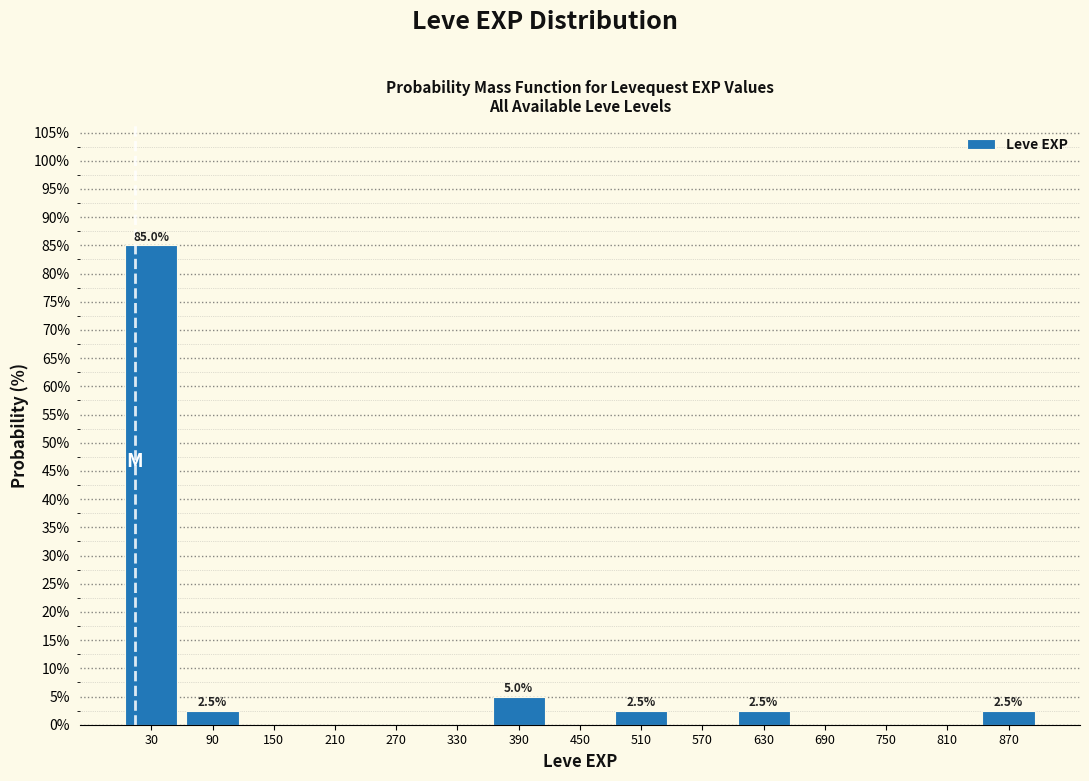

Over which range of the x-axis is the bar tallest?

0 to 60